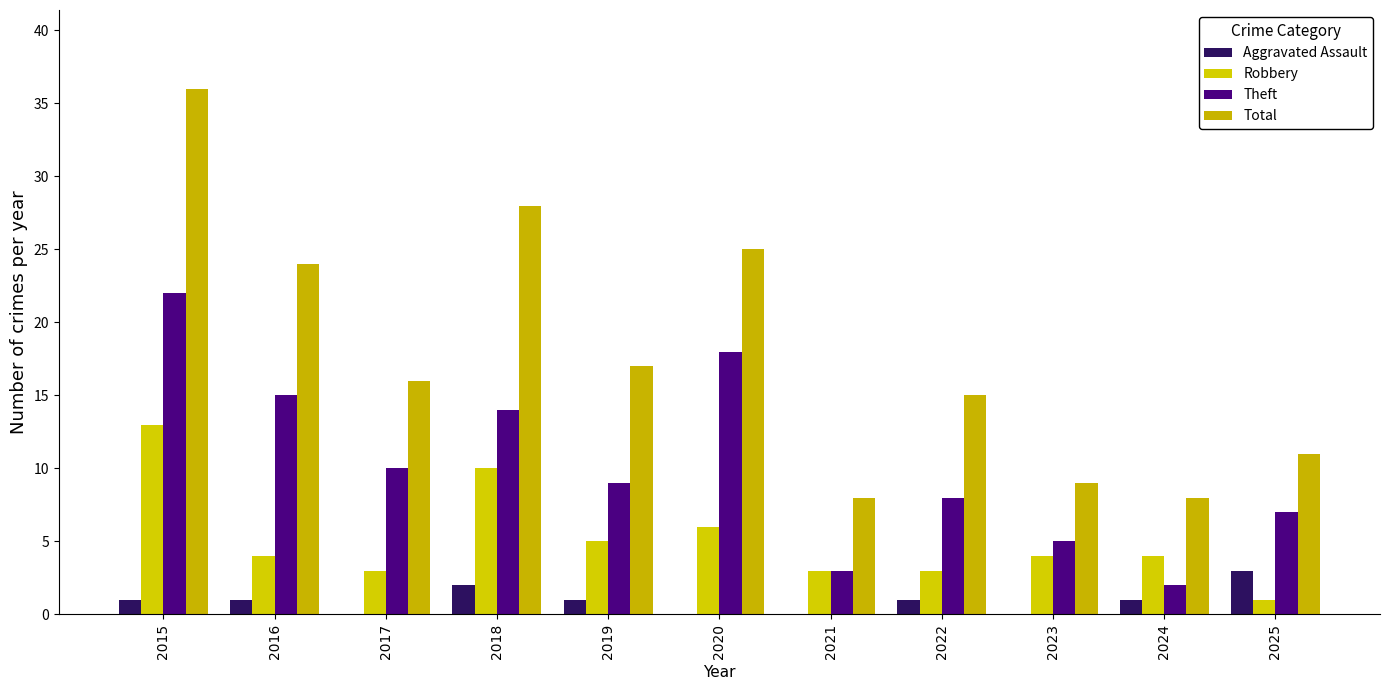

Which series has the largest total across all categories?

Total